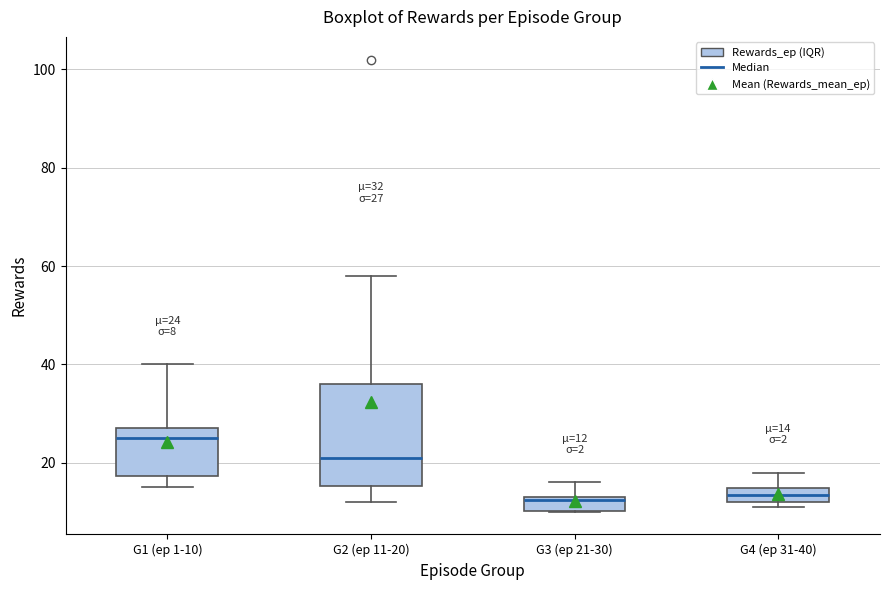

Comparing the boxes themselves (not the whiskers), which one is the tallest?

G2 (ep 11-20)